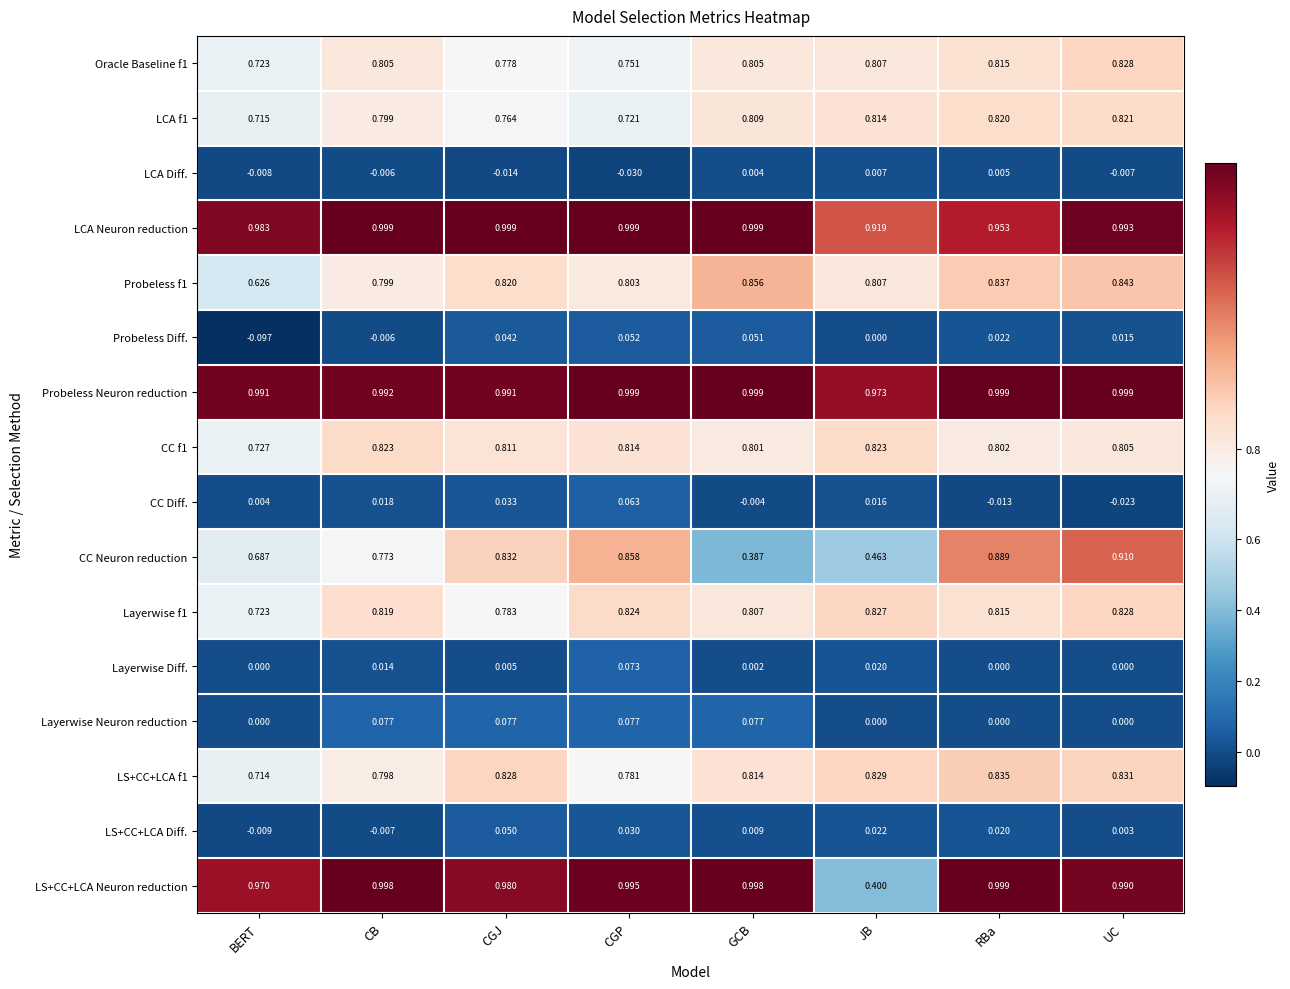

Between BERT and JB, which series saw the biggest shift?

LS+CC+LCA Neuron reduction